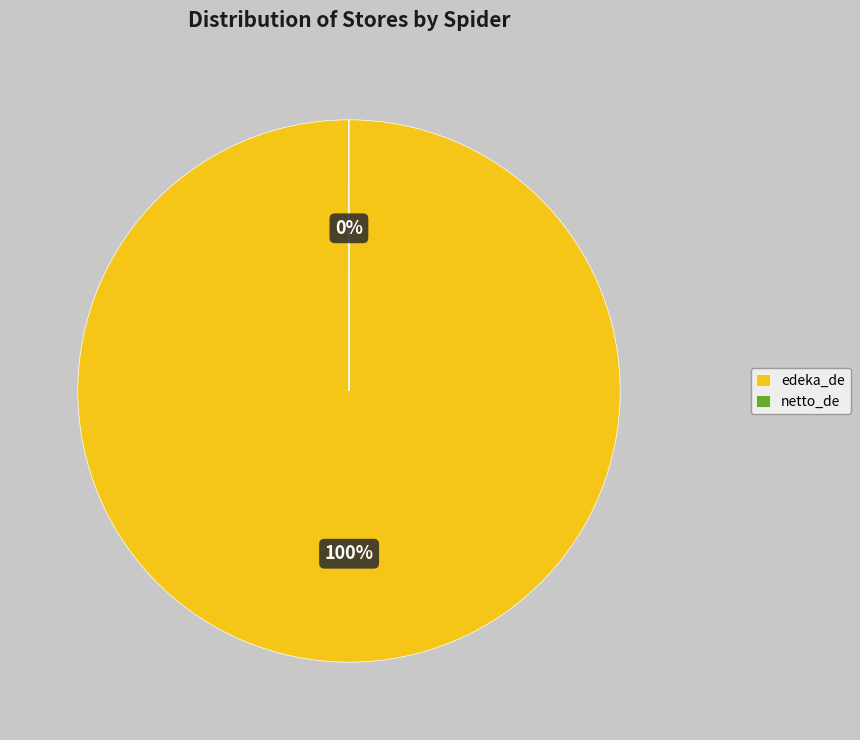

True or false: edeka_de accounts for 89% of the total.

False